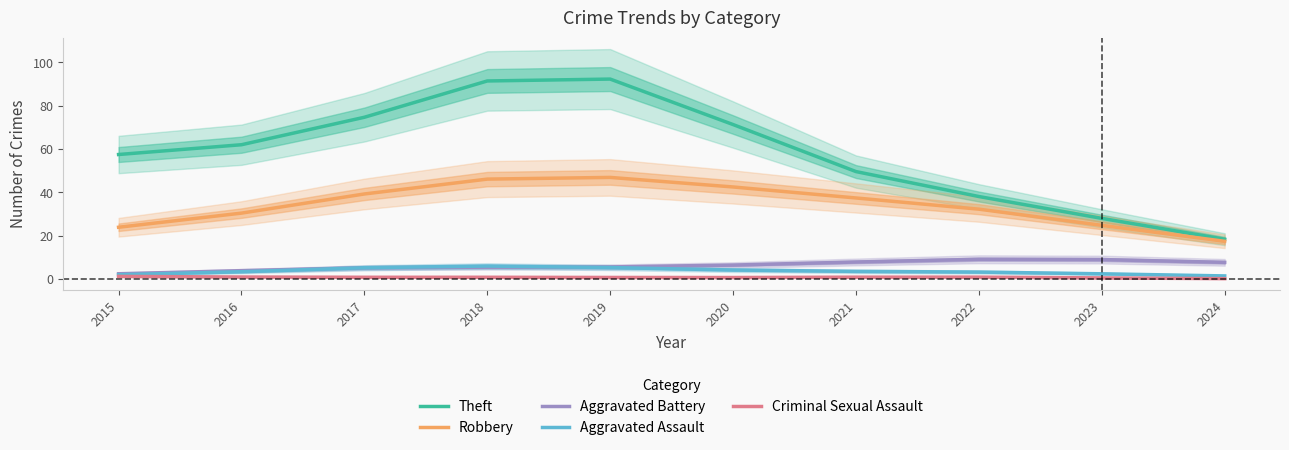

Where is the first local maximum for Theft?

2019